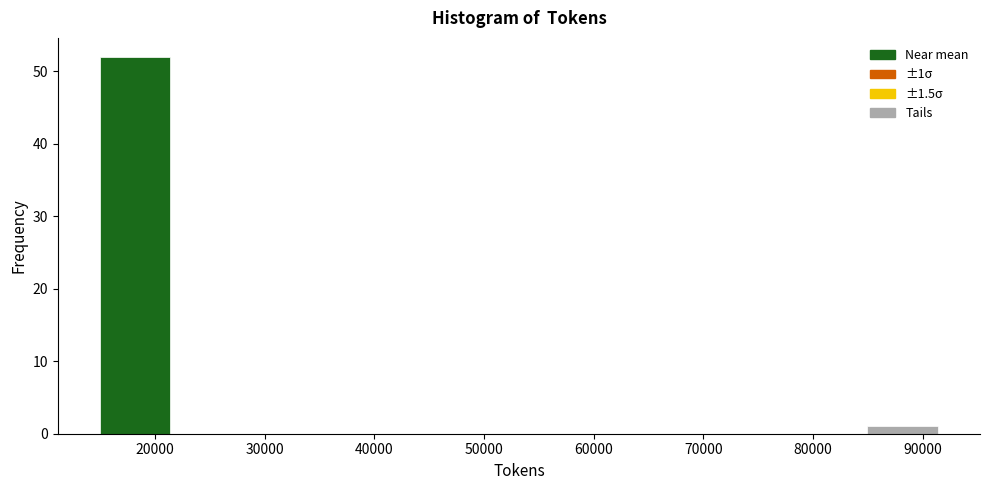

Which range on the x-axis has the tallest bar?

15000 to 22000